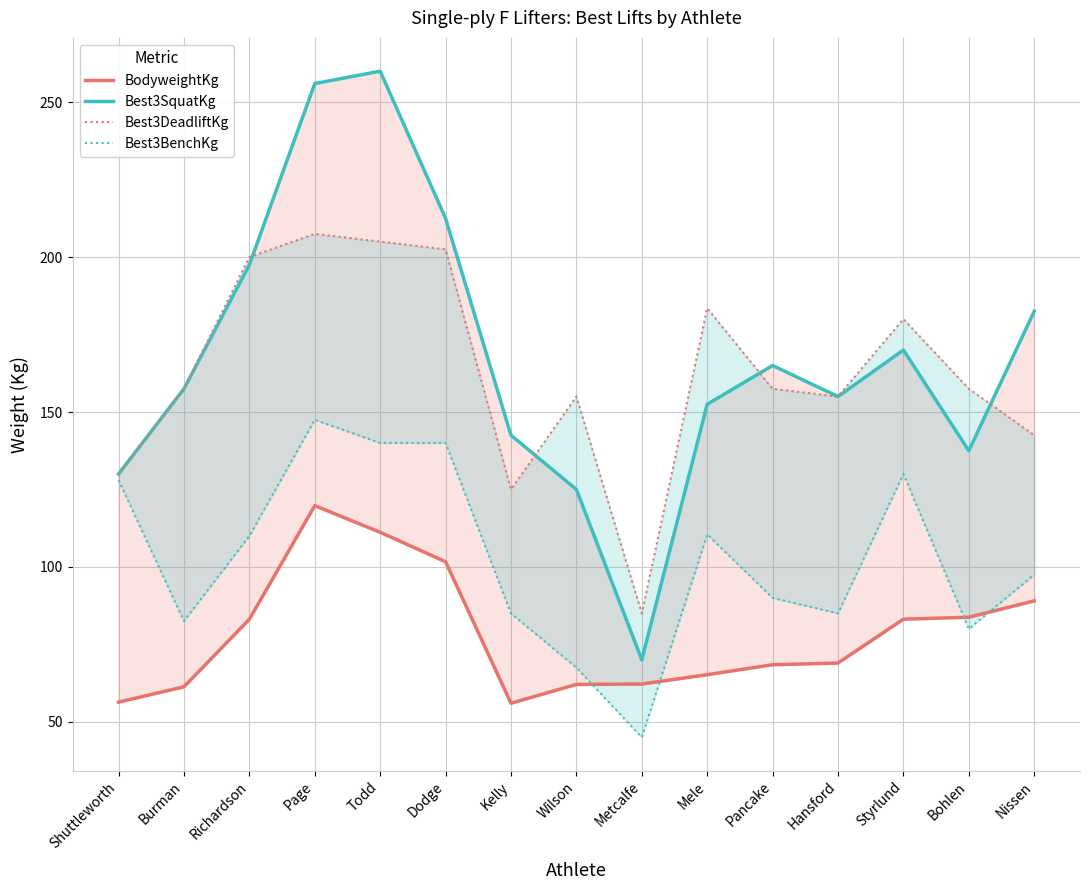

List the labels in order of Best3SquatKg value, largest first.

Todd, Page, Dodge, Richardson, Nissen, Styrlund, Pancake, Burman, Hansford, Mele, Kelly, Bohlen, Shuttleworth, Wilson, Metcalfe